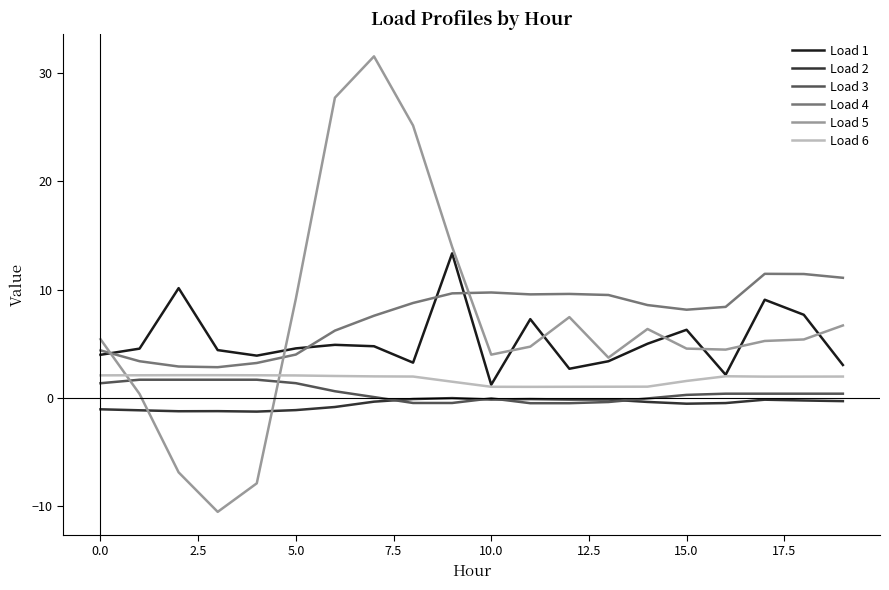

What is the maximum value shown in the chart?

31.5